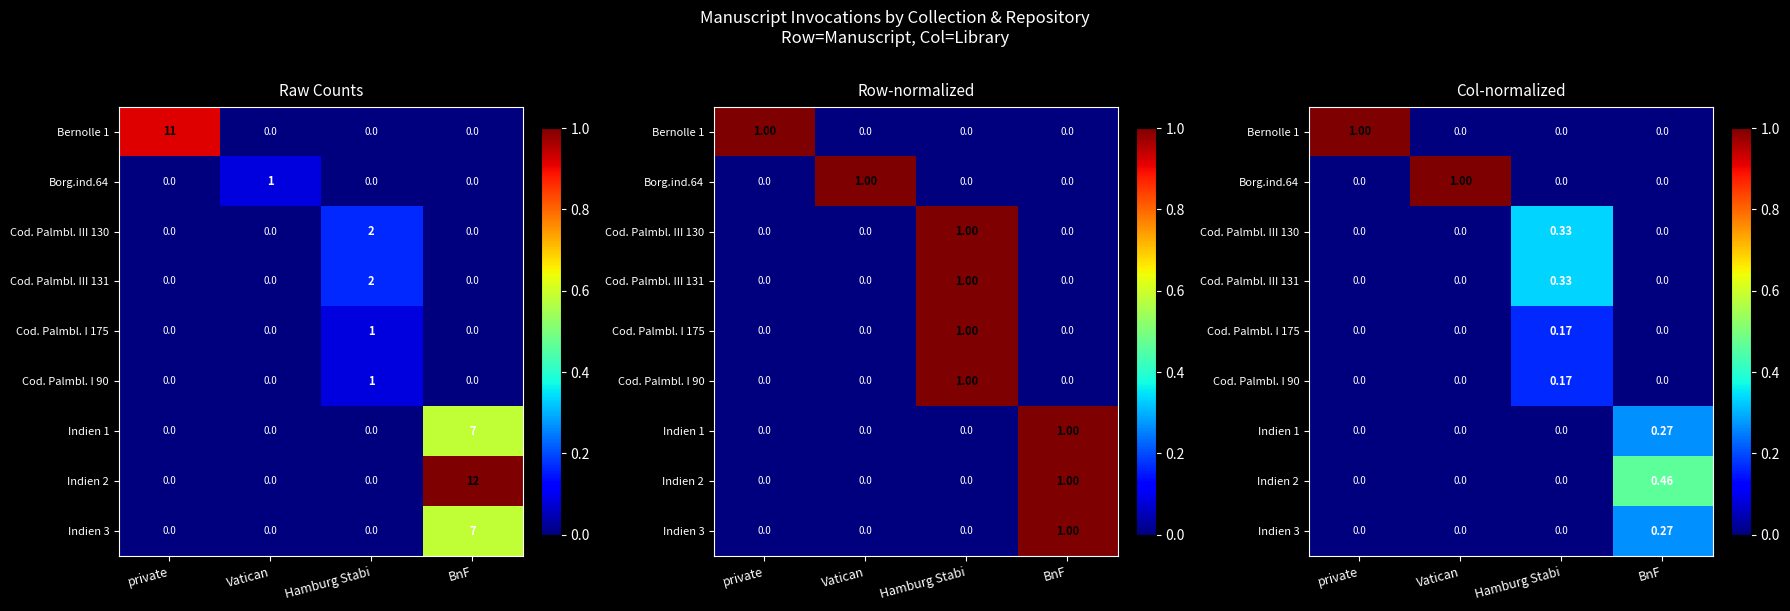

What is the highest value of the Cod. Palmbl. III 130 series?

0.3